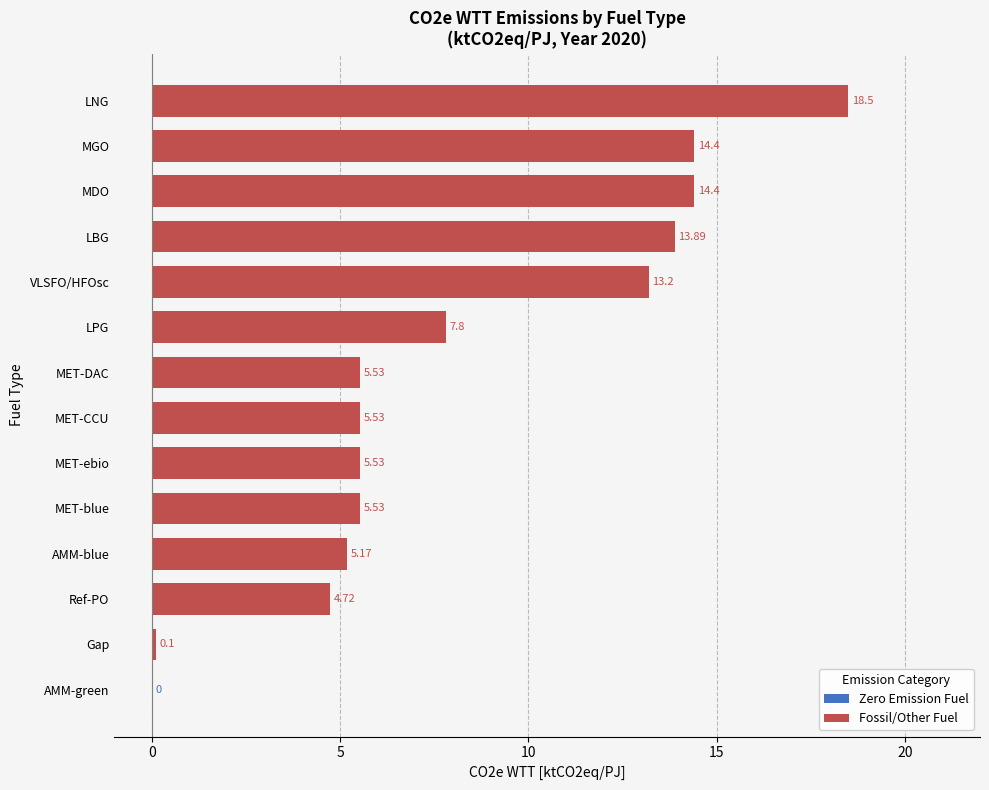

Where is the data nearest to the value 9?

LPG